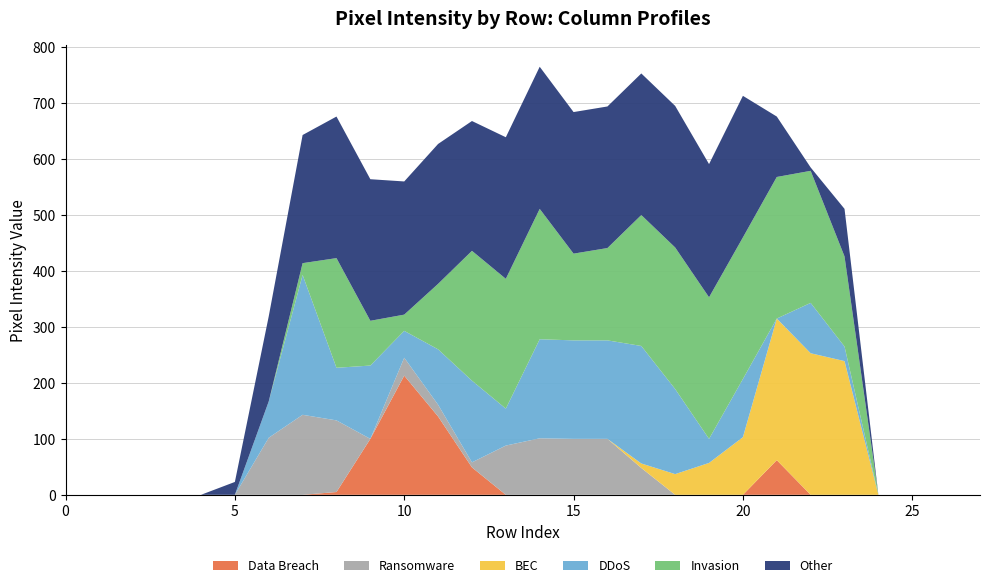

Reading left to right, what are all the values shown in this chart?

Data Breach: 0=0	1=0	2=0	3=0	4=0	5=0	6=0	7=0	8=5	9=100	10=213	11=140	12=49	13=0	14=0	15=0	16=0	17=0	18=0	19=0	20=0	21=62	22=0	23=0	24=0	25=0	26=0	27=0
Ransomware: 0=0	1=0	2=0	3=0	4=0	5=0	6=102	7=143	8=128	9=0	10=32	11=21	12=9	13=88	14=101	15=100	16=100	17=48	18=0	19=0	20=0	21=0	22=0	23=0	24=0	25=0	26=0	27=0
BEC: 0=0	1=0	2=0	3=0	4=0	5=0	6=0	7=0	8=0	9=0	10=0	11=0	12=0	13=0	14=0	15=0	16=0	17=8	18=37	19=57	20=103	21=253	22=253	23=239	24=0	25=0	26=0	27=0
DDoS: 0=0	1=0	2=0	3=0	4=0	5=0	6=65	7=250	8=94	9=131	10=48	11=99	12=146	13=66	14=177	15=176	16=176	17=210	18=152	19=43	20=104	21=0	22=90	23=26	24=0	25=0	26=0	27=0
Invasion: 0=0	1=0	2=0	3=0	4=0	5=0	6=0	7=21	8=196	9=80	10=29	11=117	12=232	13=232	14=233	15=155	16=165	17=234	18=253	19=253	20=253	21=253	22=236	23=161	24=0	25=0	26=0	27=0
Other: 0=0	1=0	2=0	3=0	4=0	5=23	6=152	7=229	8=253	9=253	10=238	11=250	12=232	13=253	14=254	15=253	16=253	17=253	18=253	19=238	20=253	21=108	22=6	23=85	24=0	25=0	26=0	27=0